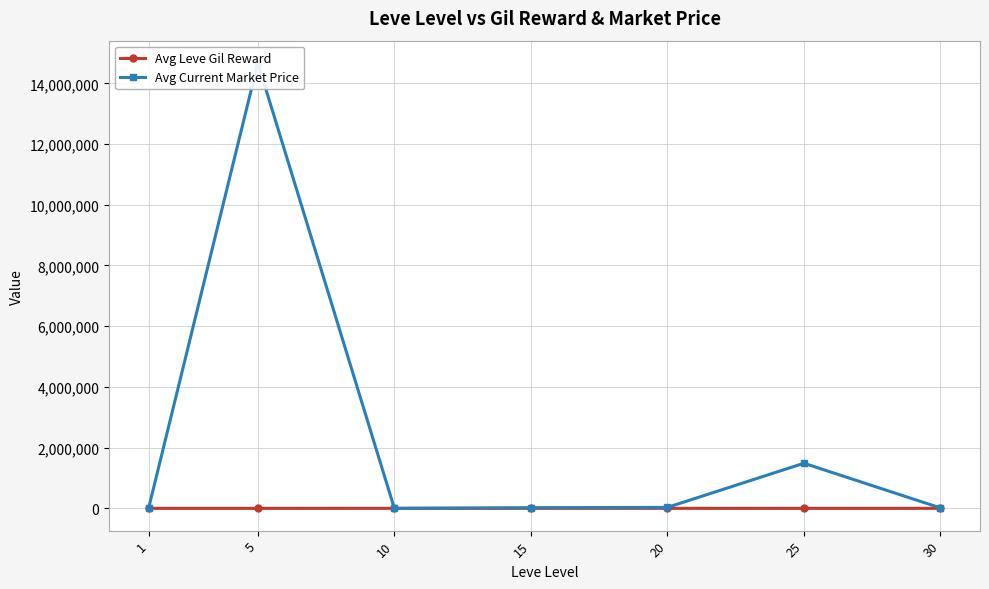

True or false: Avg Leve Gil Reward and Avg Current Market Price cross at least once.

False